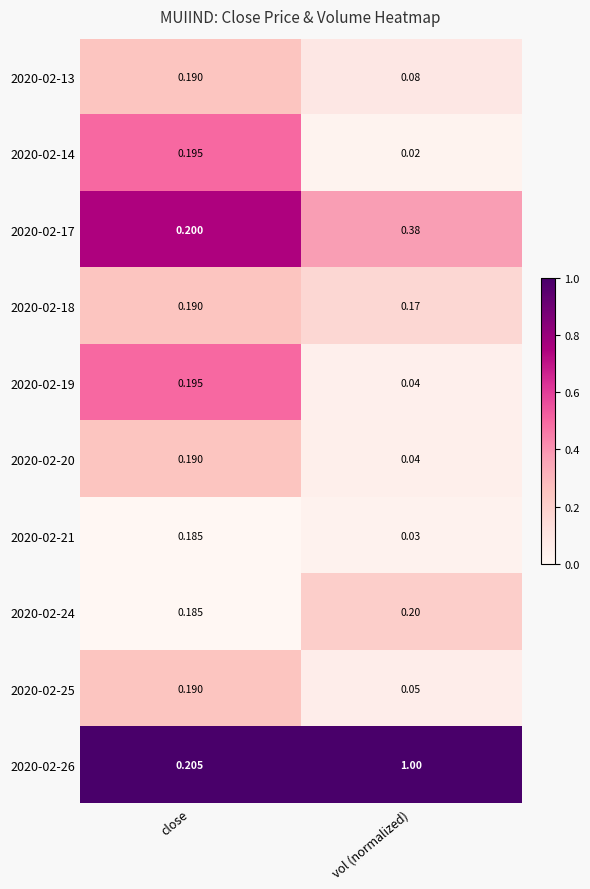

At which category is the sum across all series the highest?

vol (normalized)